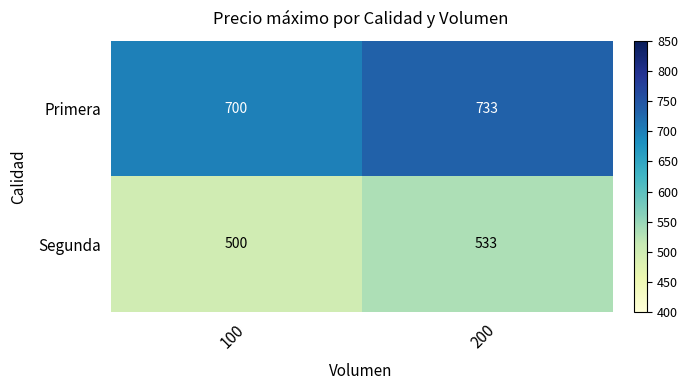

Rank the series by their maximum value, from highest to lowest.

Primera, Segunda